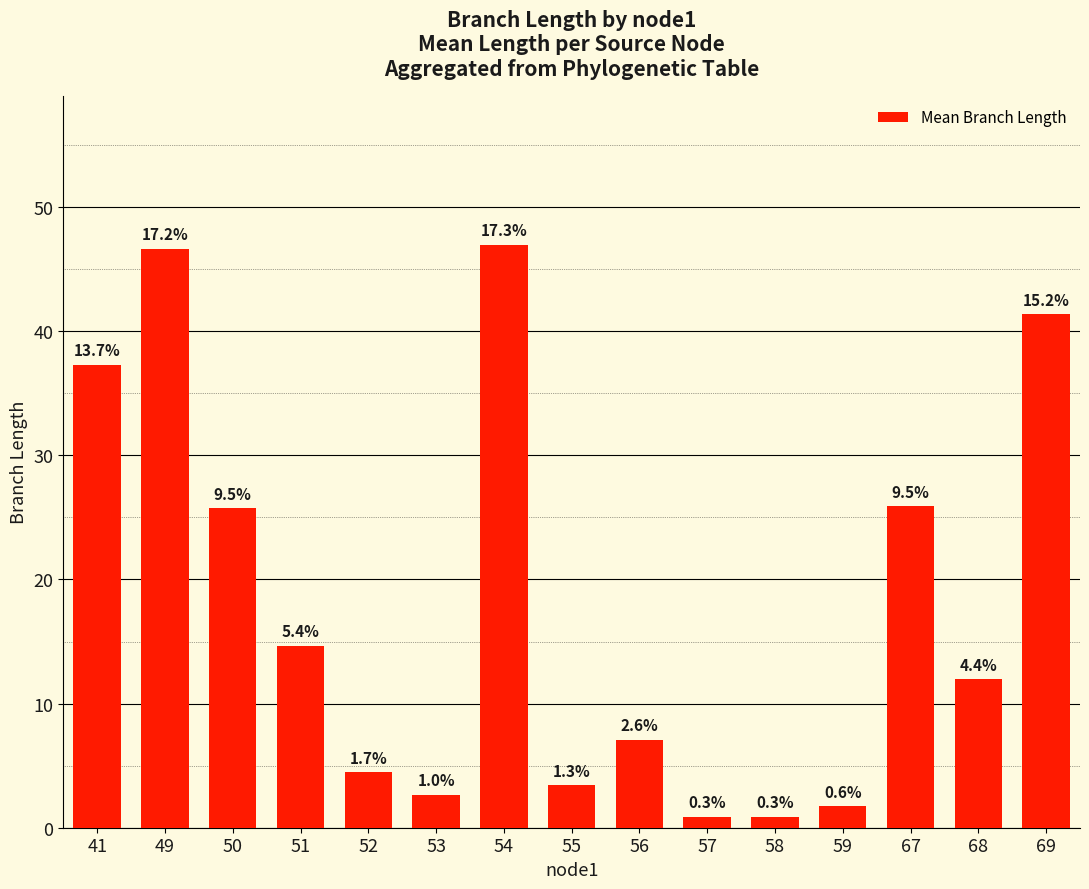

What is the value of the 12th bar from the left?

1.7